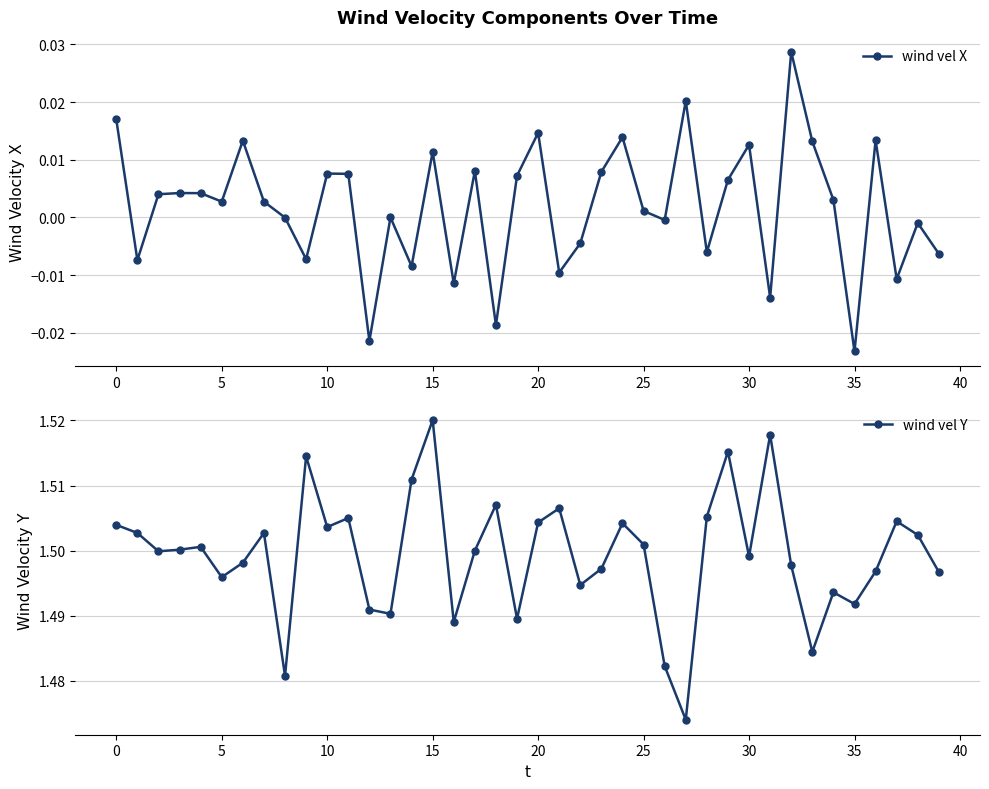

True or false: wind vel X has more than 2 interior local peaks.

True